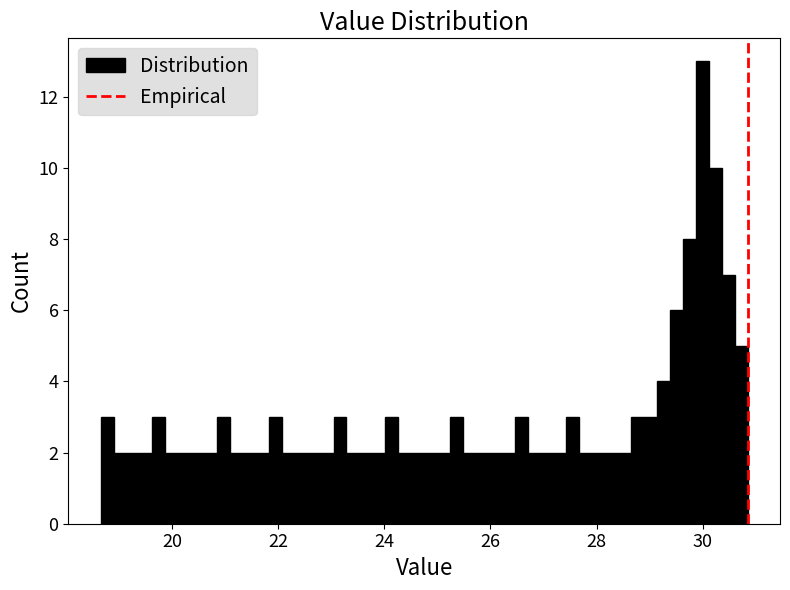

Read against the x-axis, roughly where is the centre of the tallest bar?

30.0